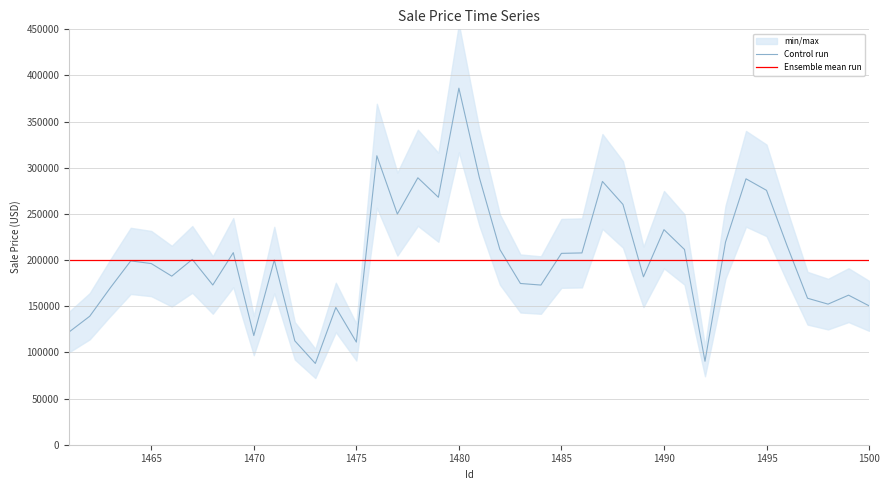

Which series has the largest range (max minus min)?

Control run